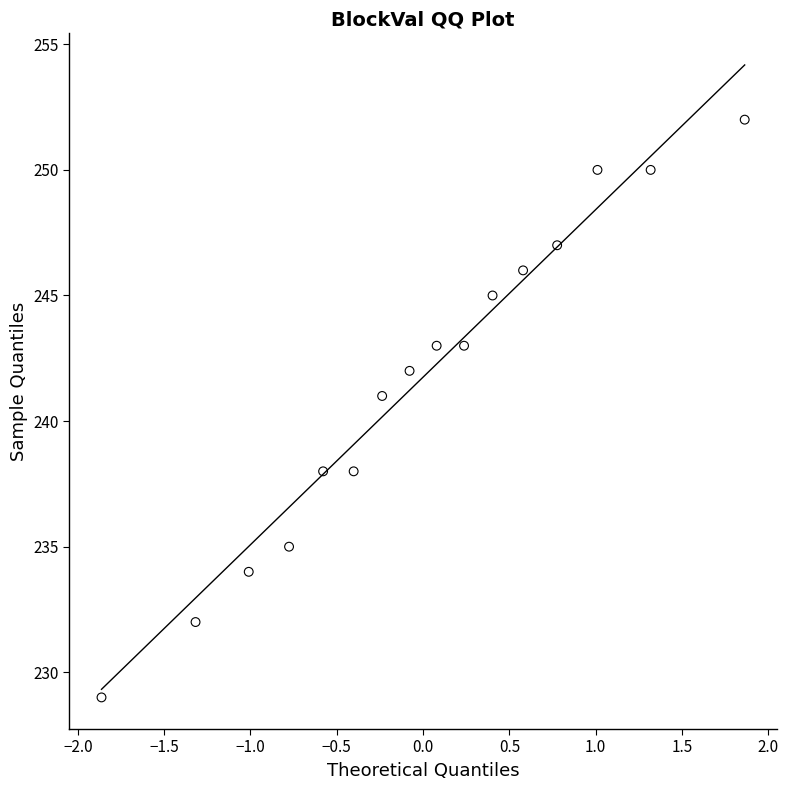

What Y value in the scatter plot is closest to 240?

241